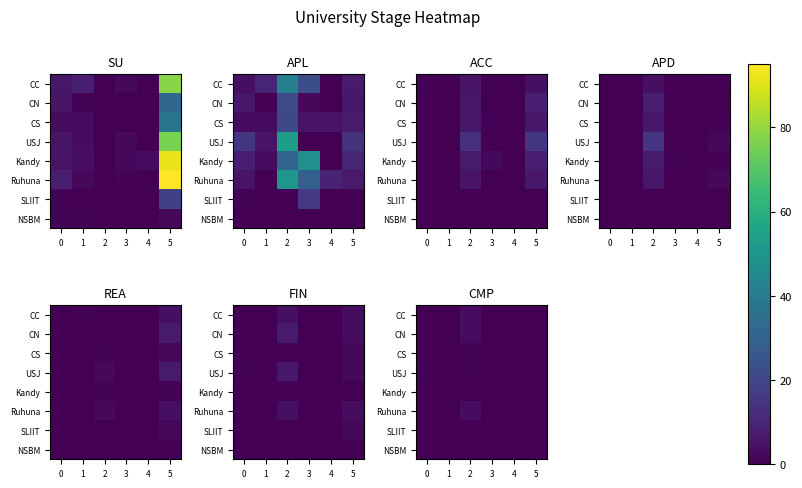

Is the value of NSBM at 3 greater than the value of CS at 4?

No